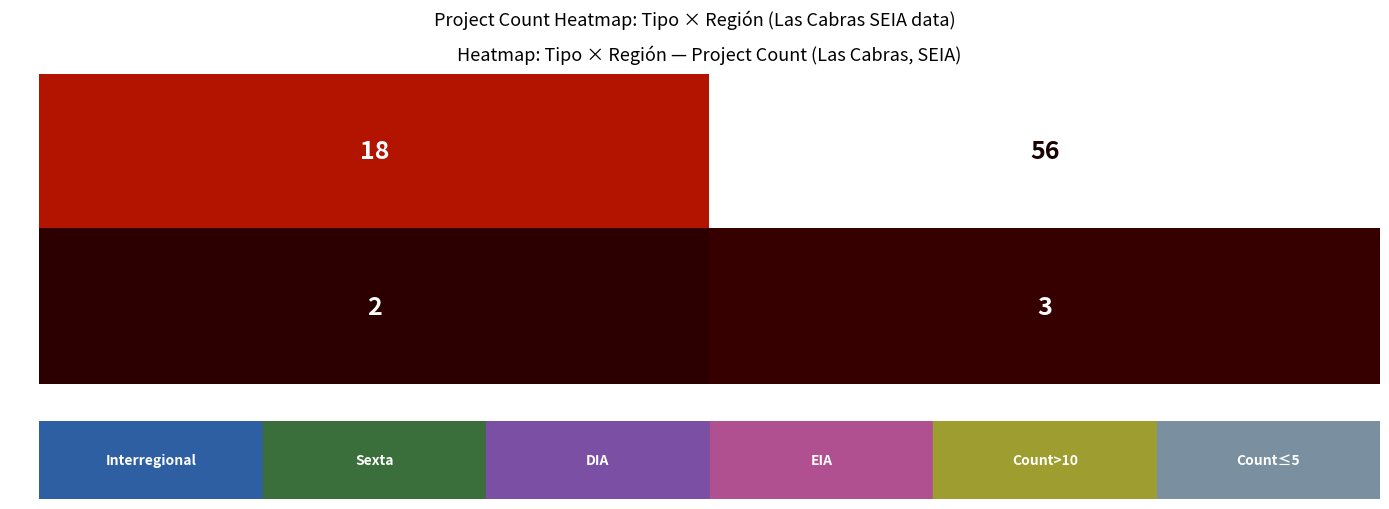

What is the total value across all series at Sexta?

59